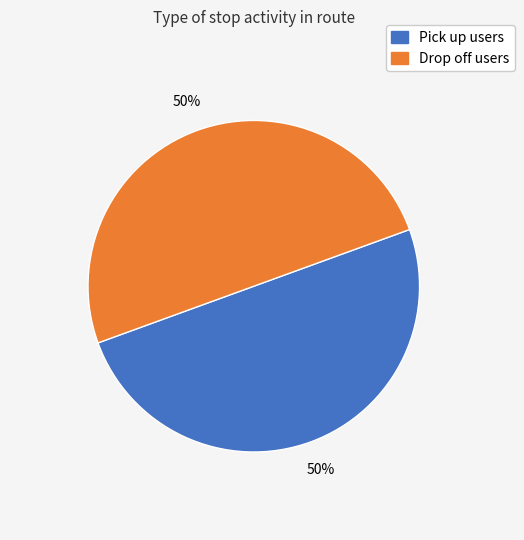

To the nearest percent, what is the average slice percentage?

50%